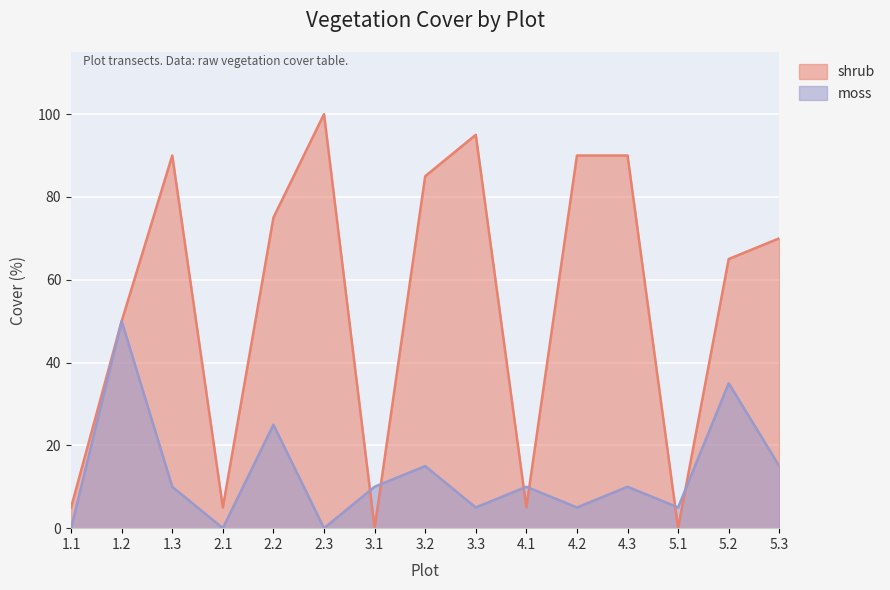

True or false: shrub has more than 0 points higher than both neighbors.

True